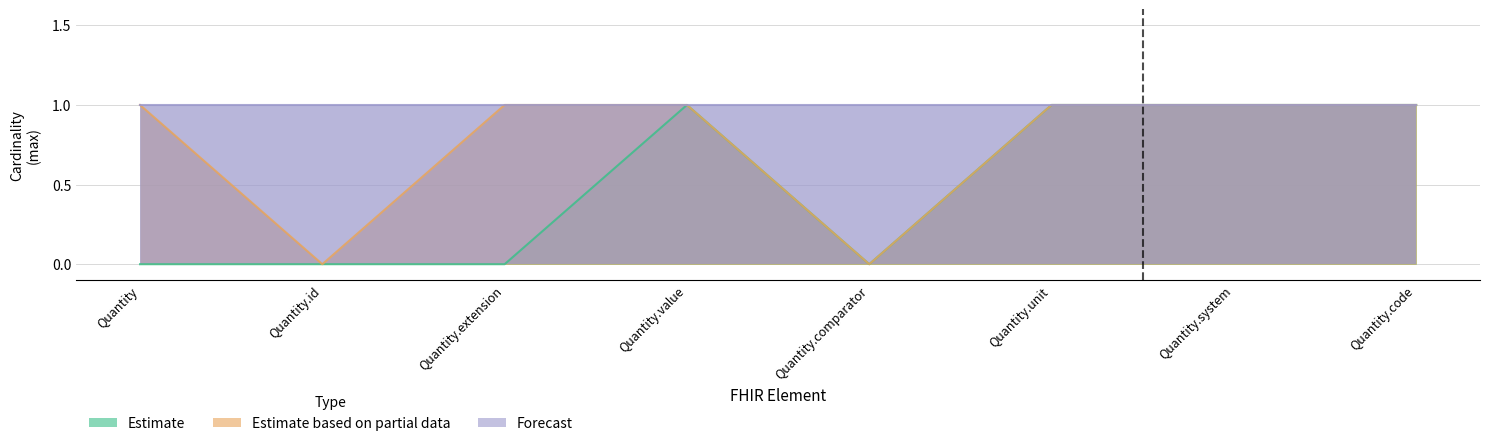

Reading left to right, extract all data points from this chart.

Estimate: 0	0	0	1	0	1	1	1
Estimate based on partial data: 1	0	1	1	0	1	1	1
Forecast: 1	1	1	1	1	1	1	1